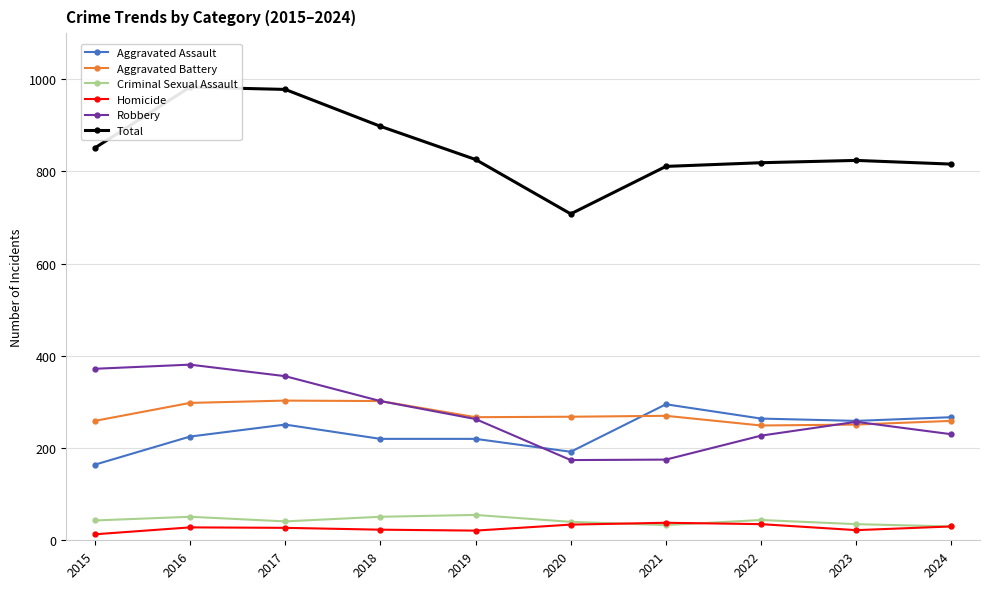

In Robbery, how many points are higher than both neighbors (excluding endpoints)?

2